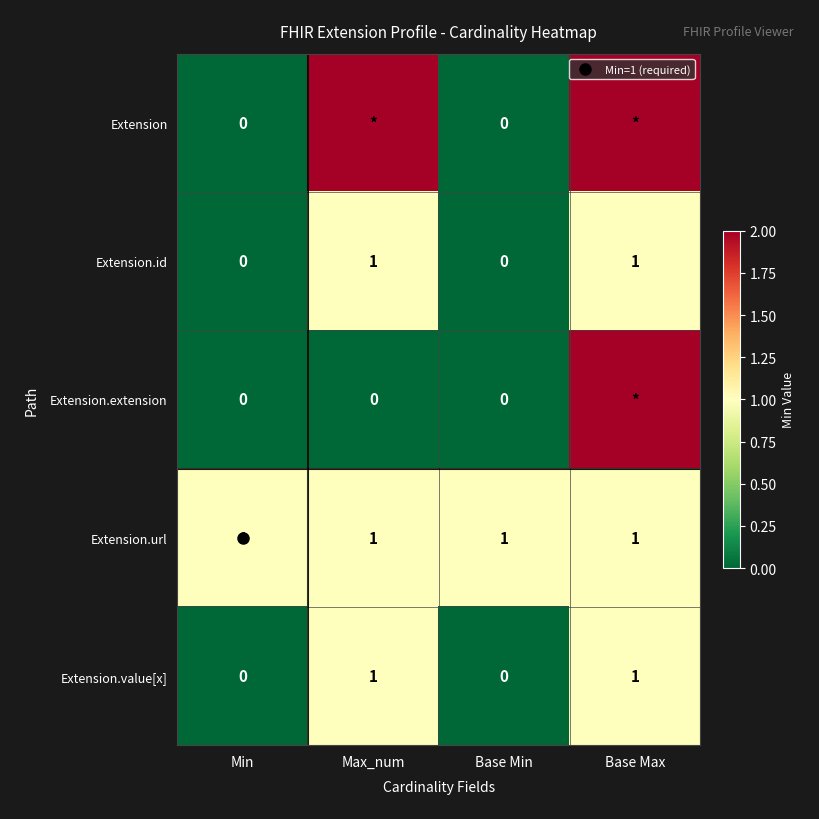

List the labels in order of Extension.value[x] value, largest first.

Max_num, Base Max, Min, Base Min